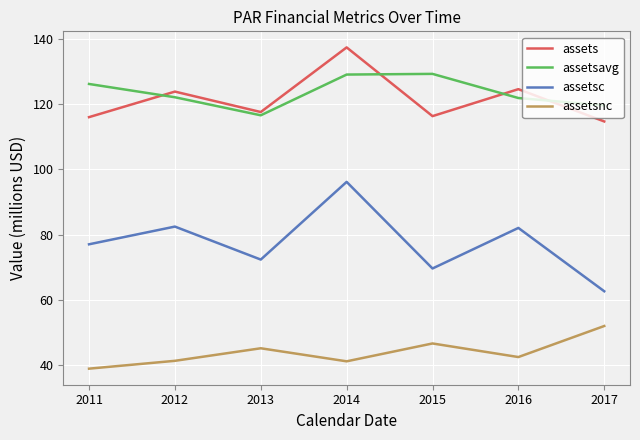

Which label corresponds to the smallest value in the chart?

2011